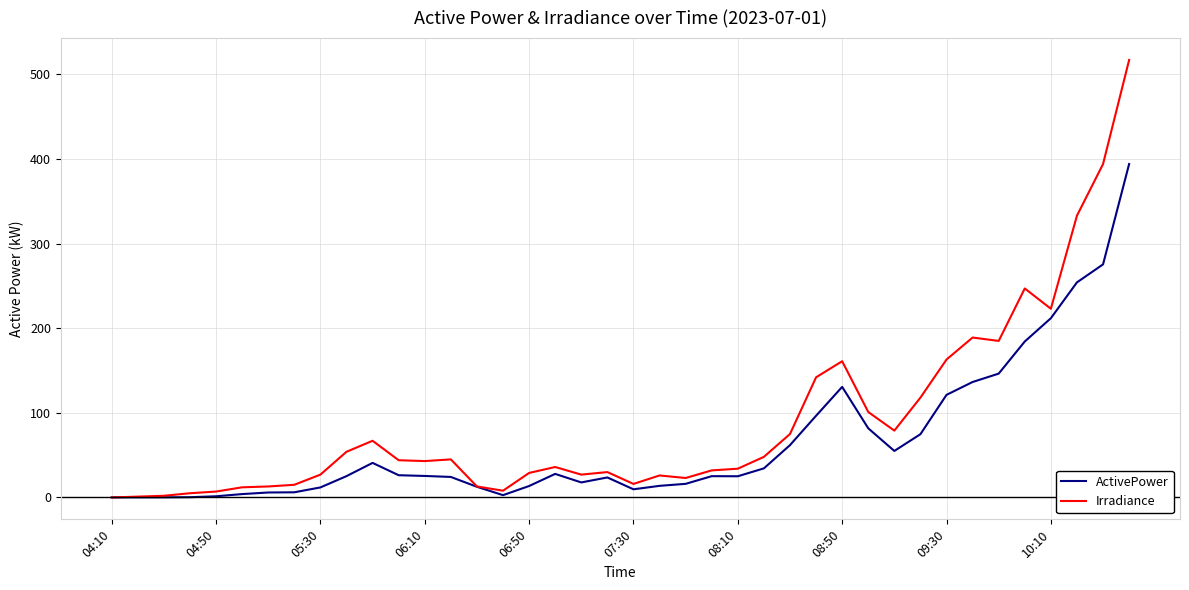

Which series has the widest spread of values?

Irradiance